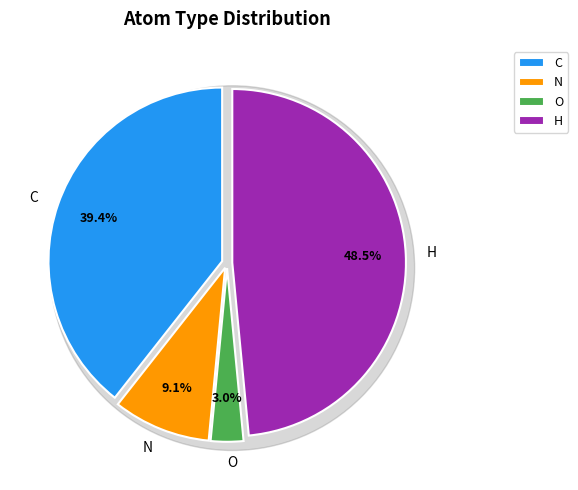

Is it true that N is 1% of the pie?

False